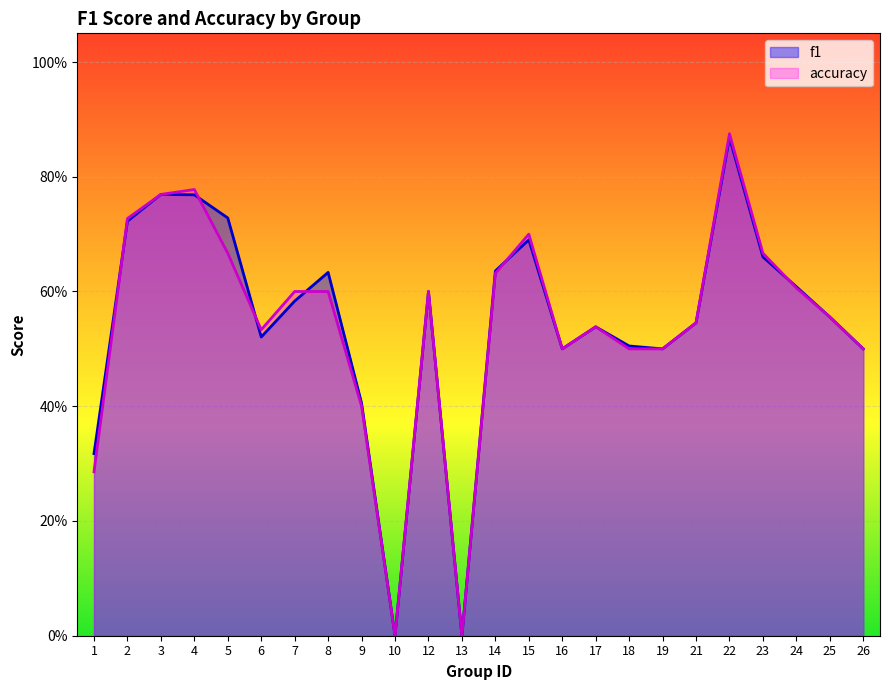

True or false: accuracy has more than 2 interior local peaks.

True